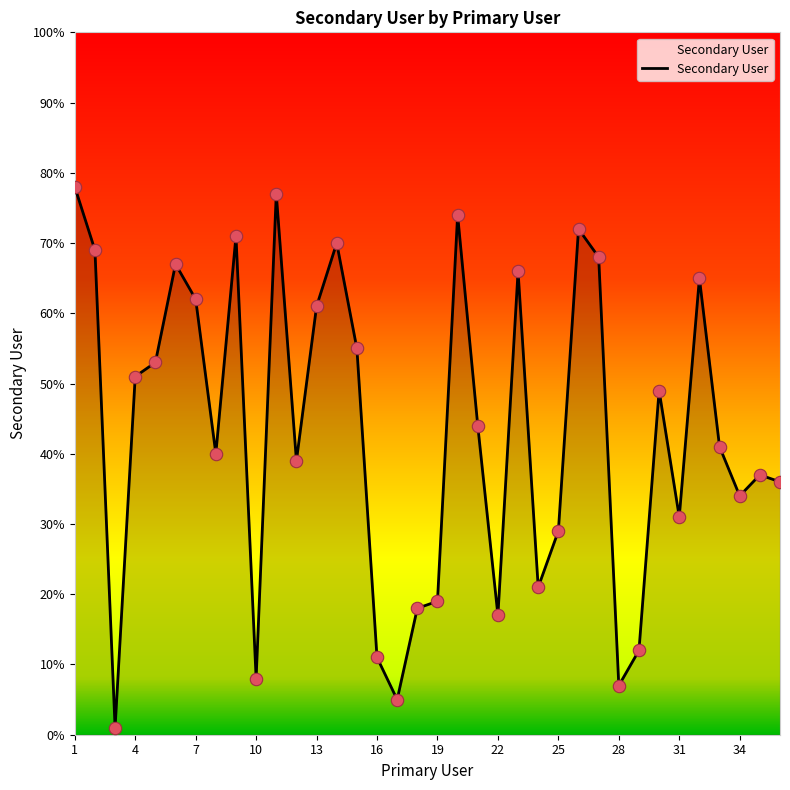

What is the greatest value displayed?

78